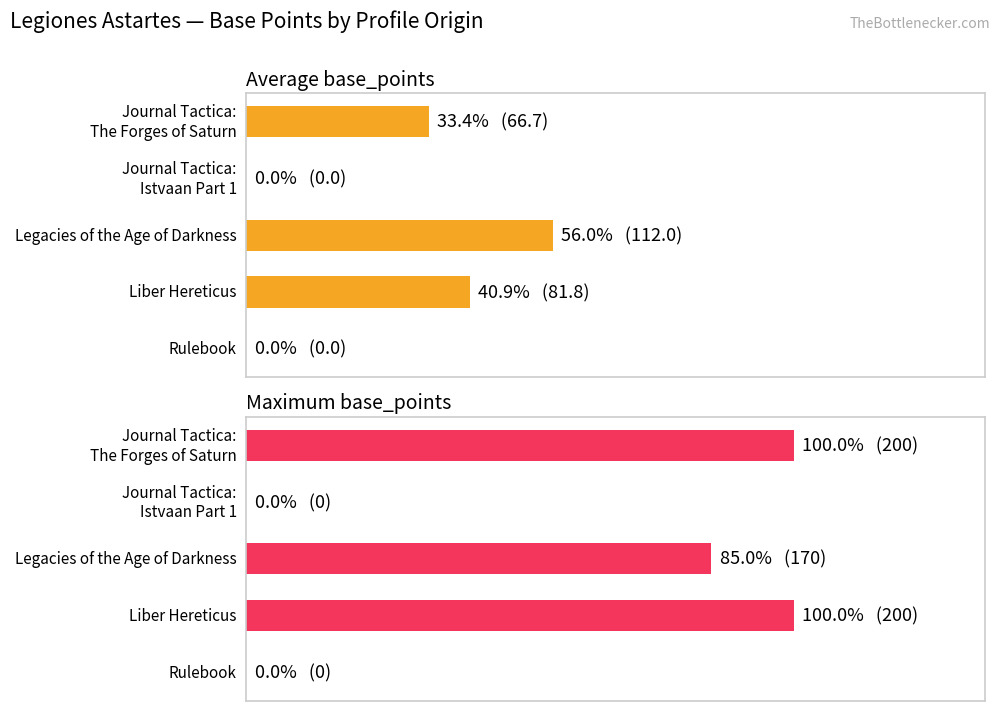

The value of Average base_points at Rulebook is 51.0. True or false?

False